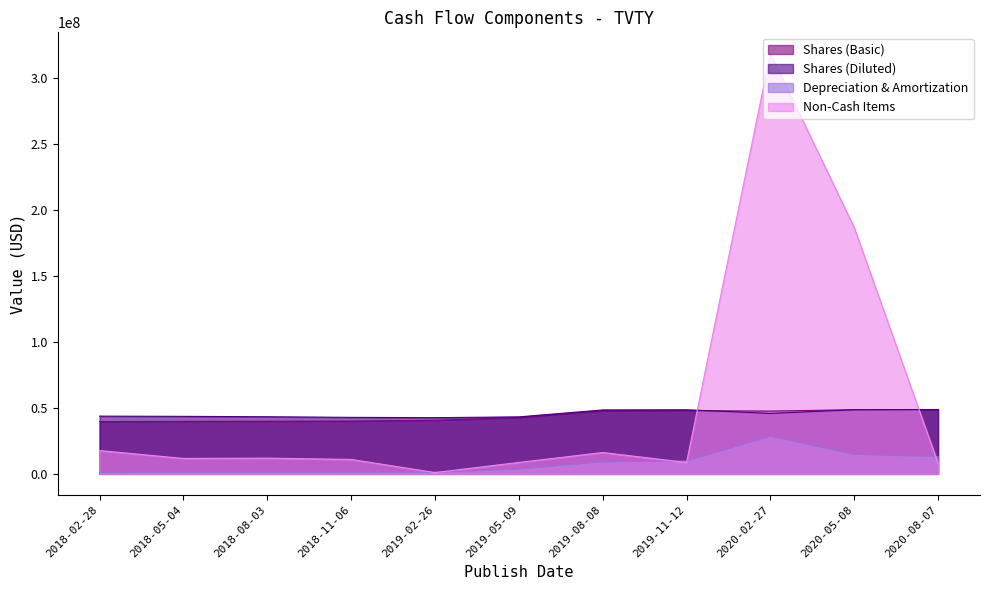

What is the total value across all series at 2019-05-09?

98173000